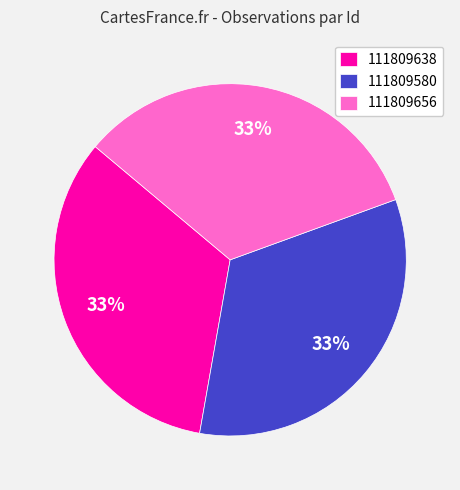

What is the ratio of the value at 111809638 to the value at 111809580?

1.0